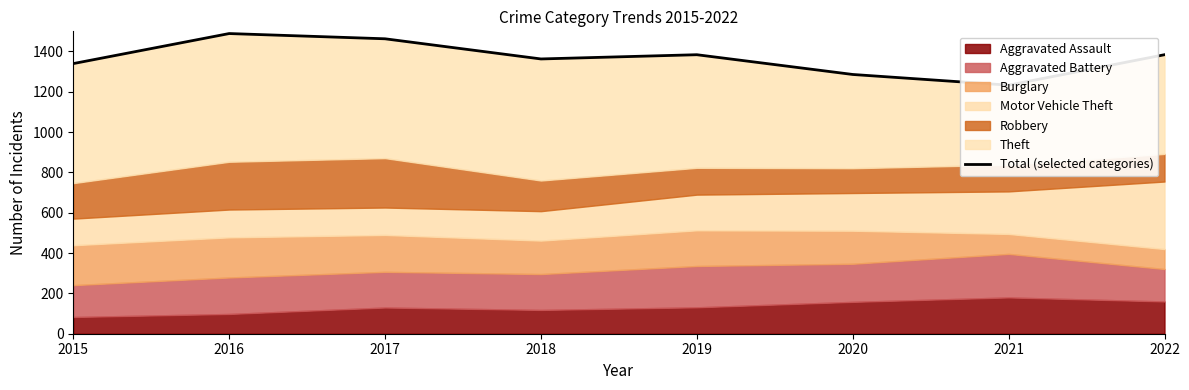

What is the value of the 6th point from the left?

1286